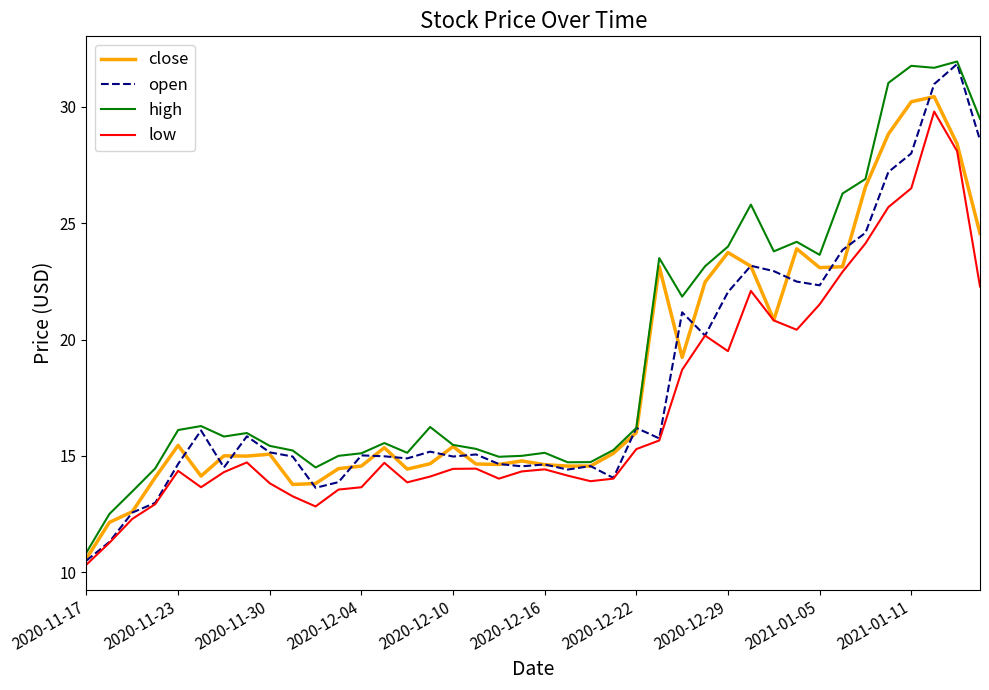

What is the highest value of the close series?

30.4